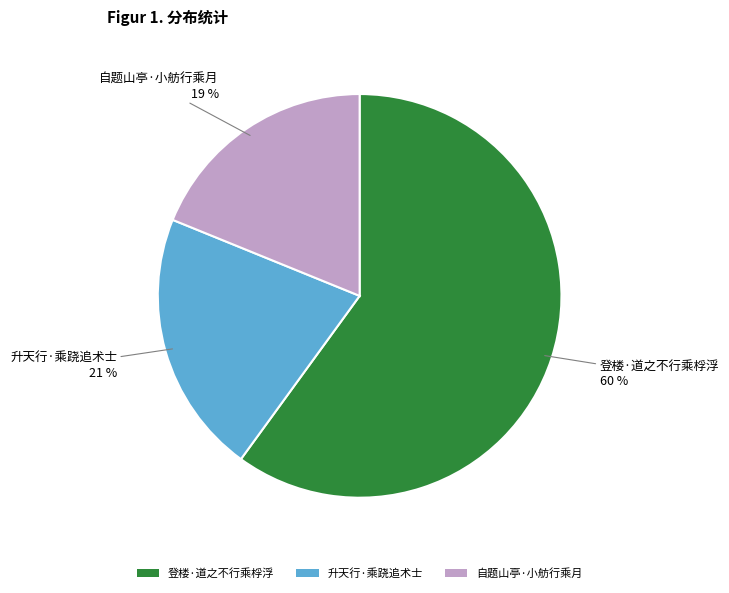

What percentage is the 升天行·乘跷追术士 slice, to the nearest percent?

21%